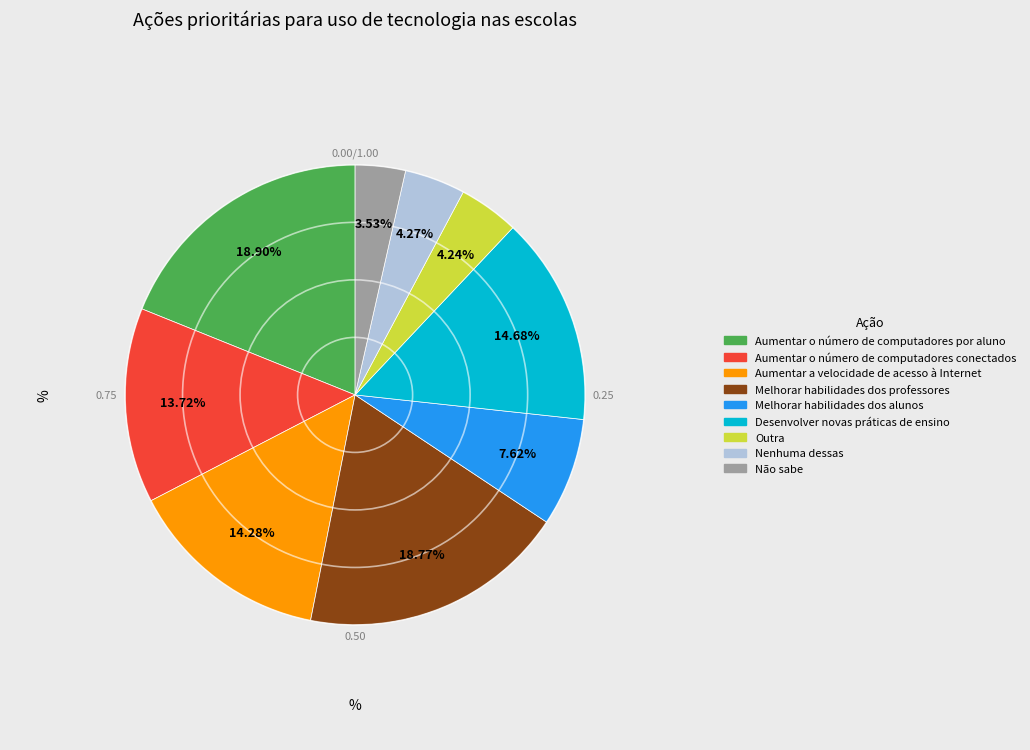

The Não sabe slice represents 4% of the pie. True or false?

True